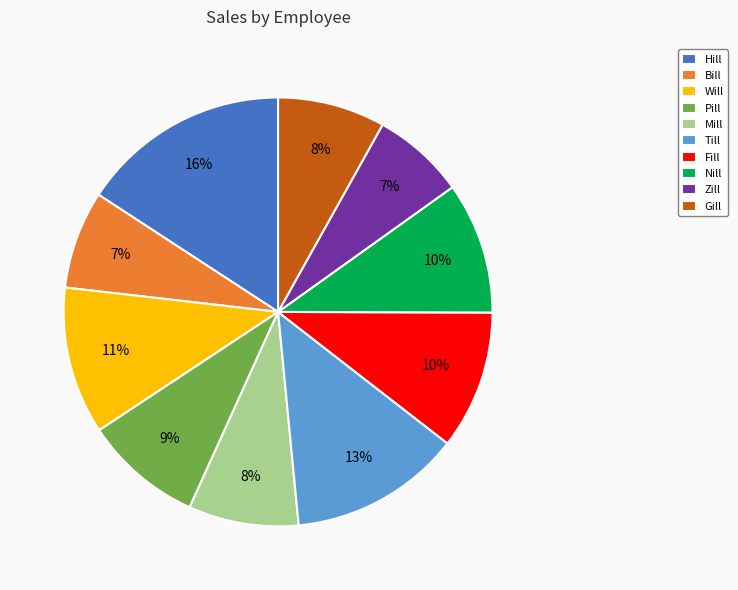

To the nearest percent, what is the average slice percentage?

10%